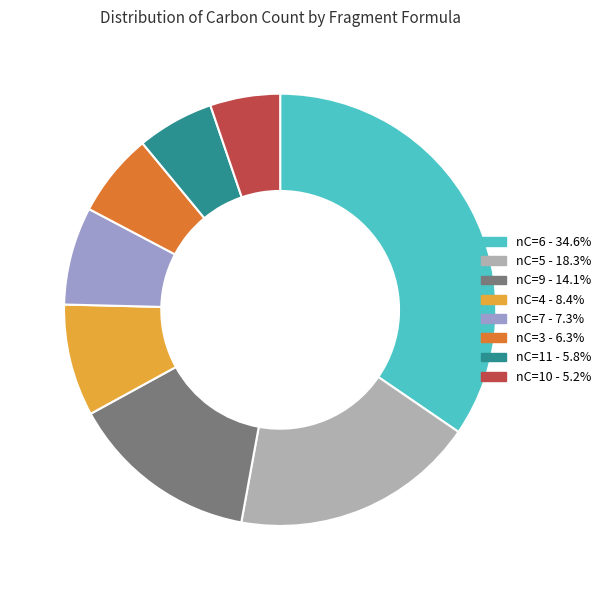

Does any single category account for the majority?

No